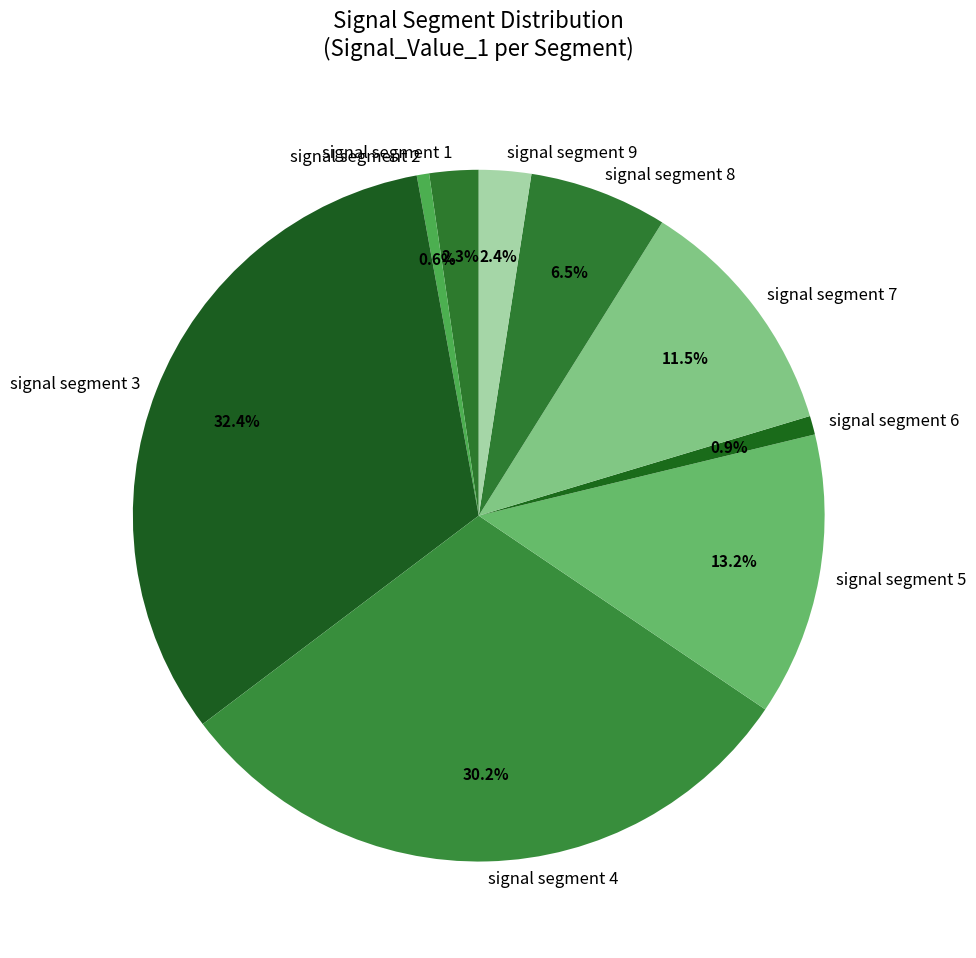

To the nearest percent, what portion does signal segment 4 represent?

30%